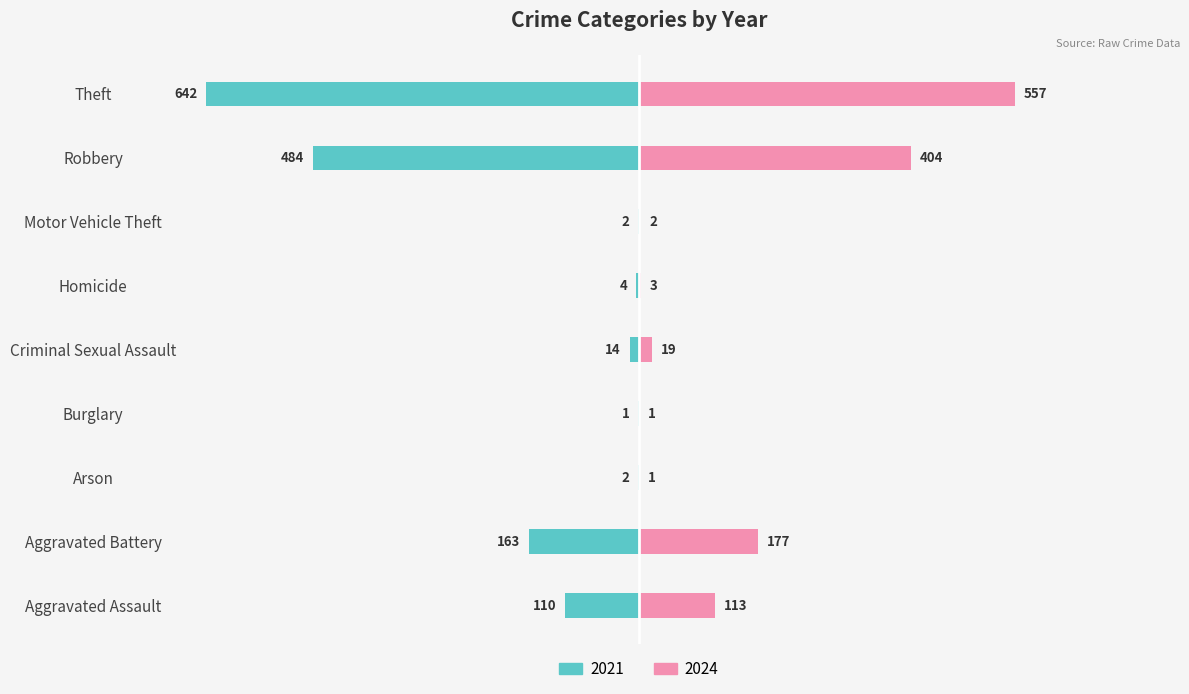

How many data points does each series have?

9